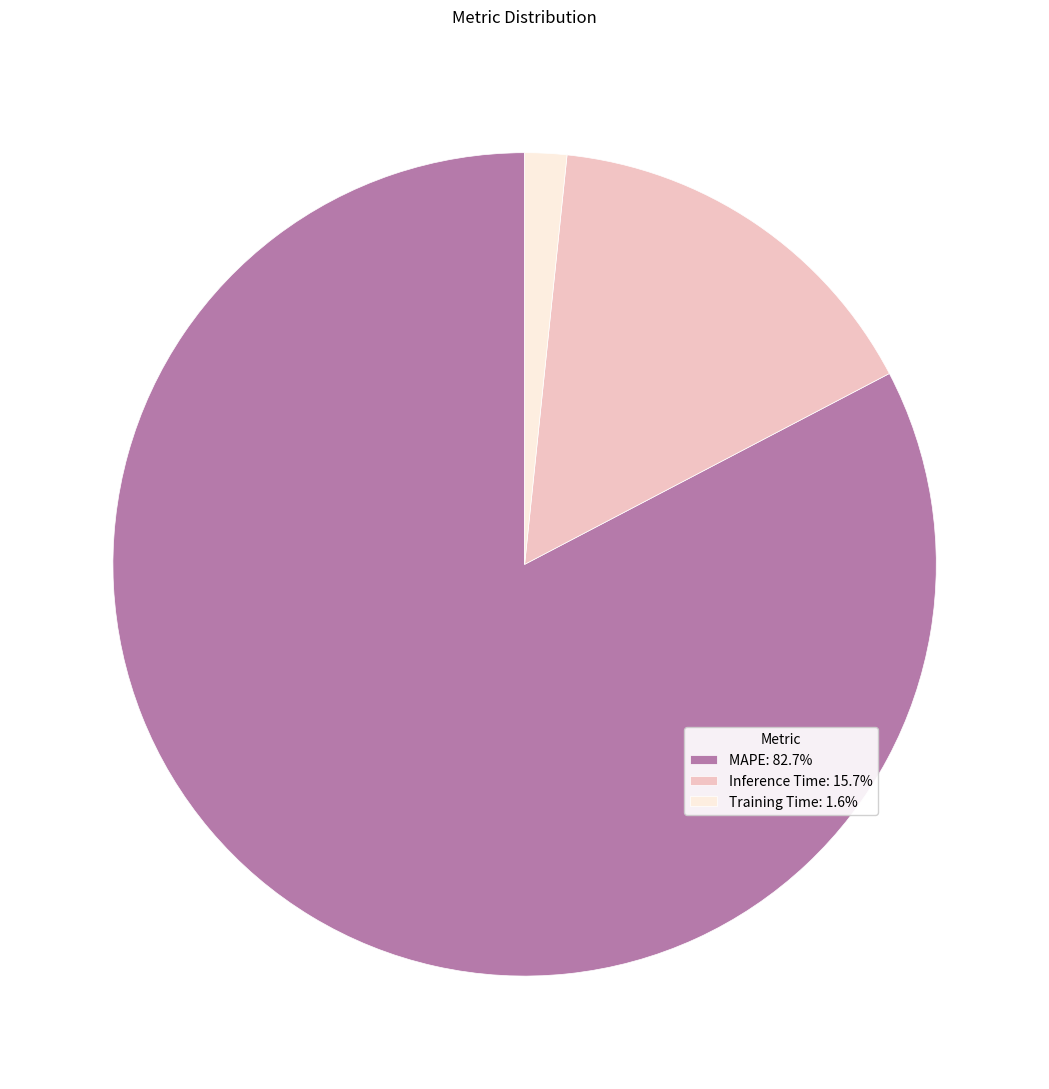

Do Inference Time: 15.7% and Training Time: 1.6% together represent more than half of the pie?

No